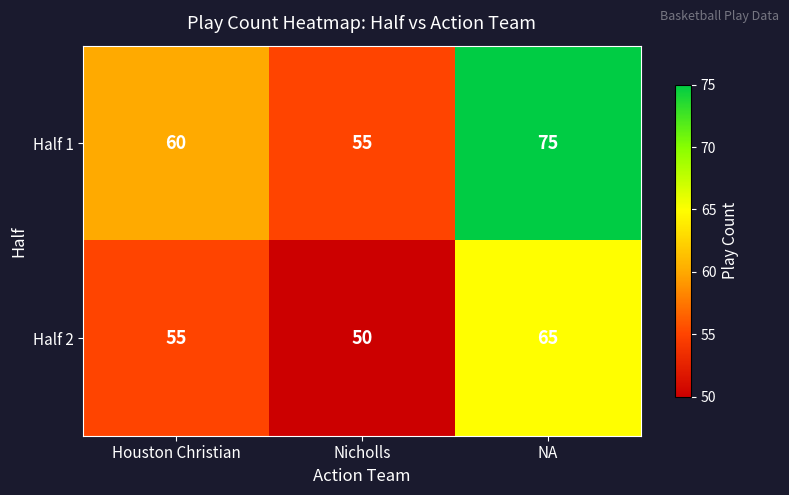

What is the difference between the highest and lowest values at Houston Christian?

5